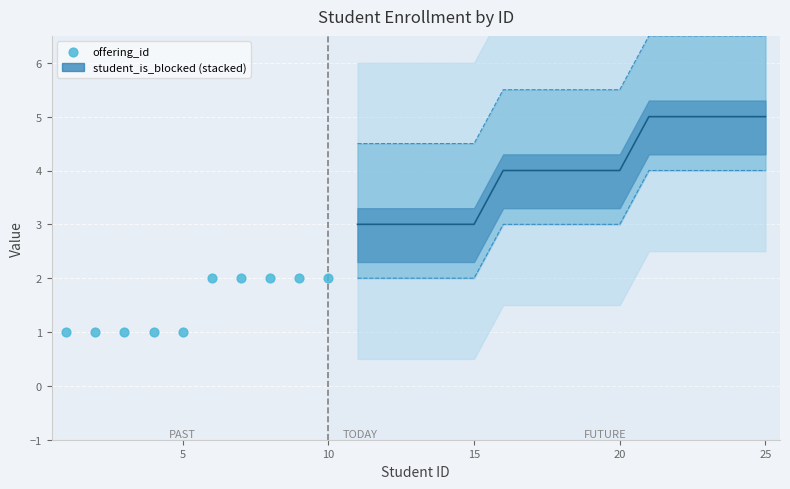

What is the range of X values (max minus min)?

9